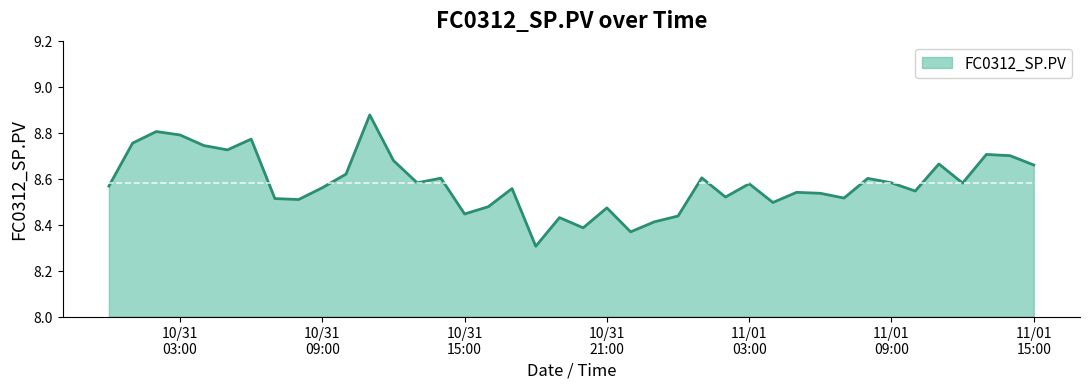

What is the difference between the maximum and minimum values?

0.6